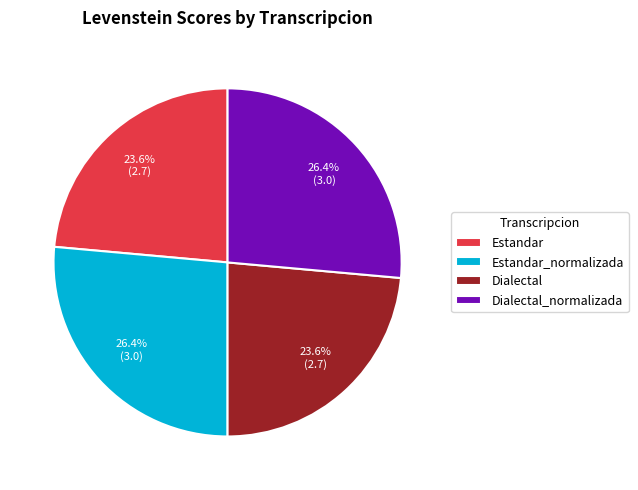

To the nearest percent, what is the average slice percentage?

25%